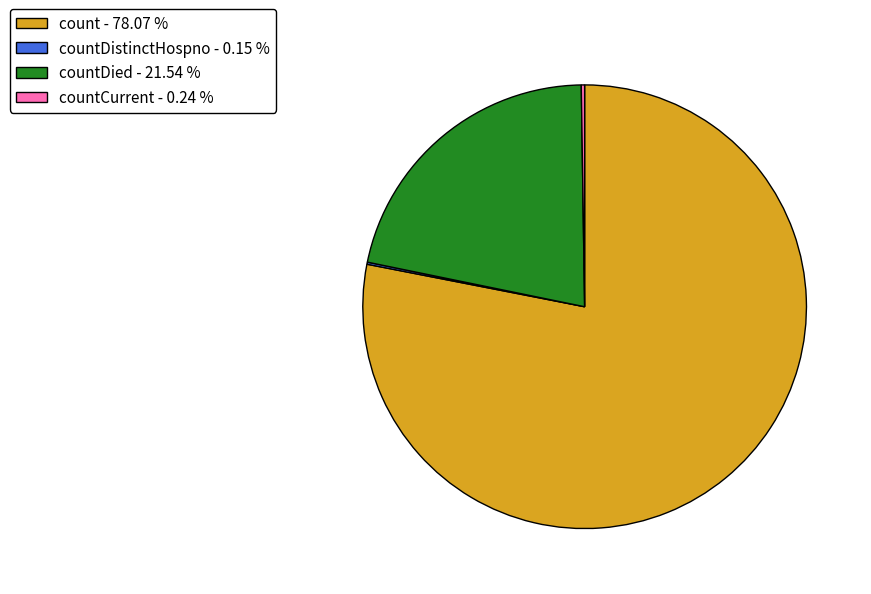

Combined, do count - 78.07 % and countDied - 21.54 % account for over 50%?

Yes